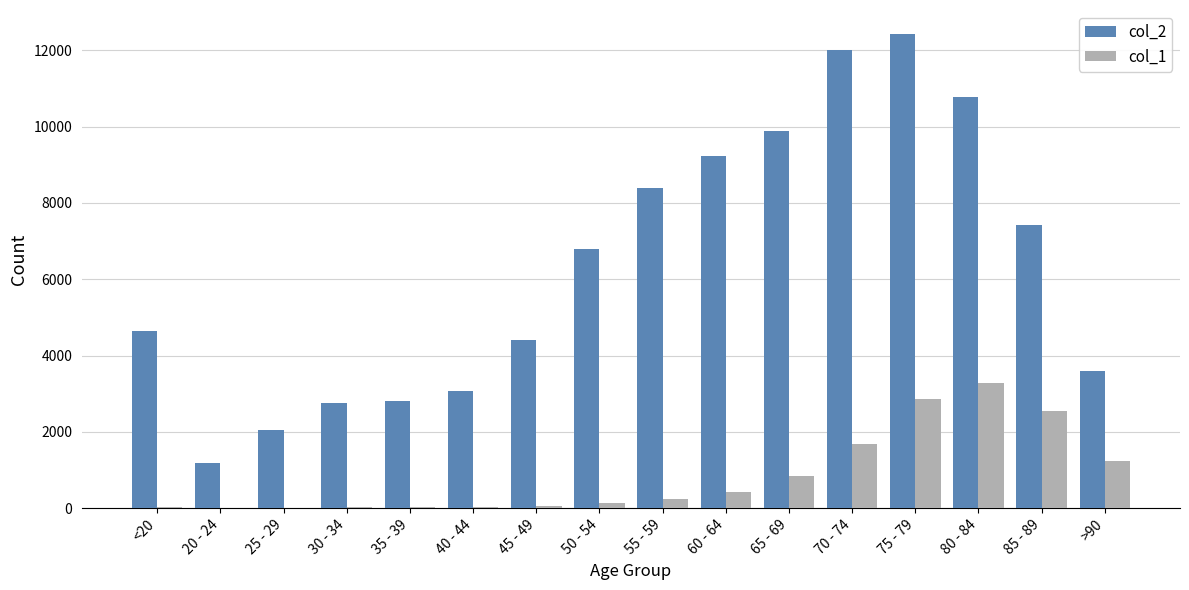

Which series has the largest total across all categories?

col_2